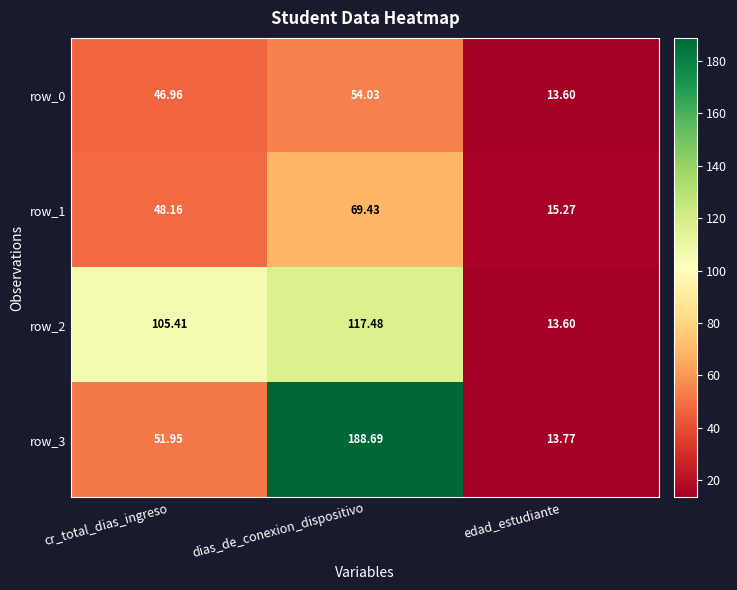

How many data points in row_1 are above 48?

2